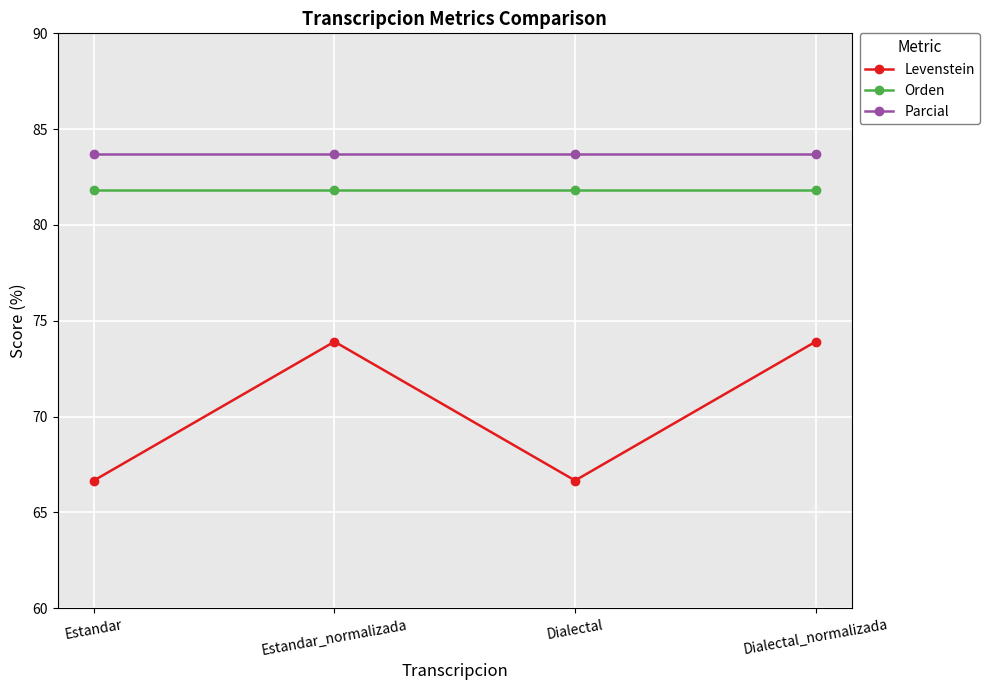

What value does the Parcial series have at Dialectal_normalizada?

83.7